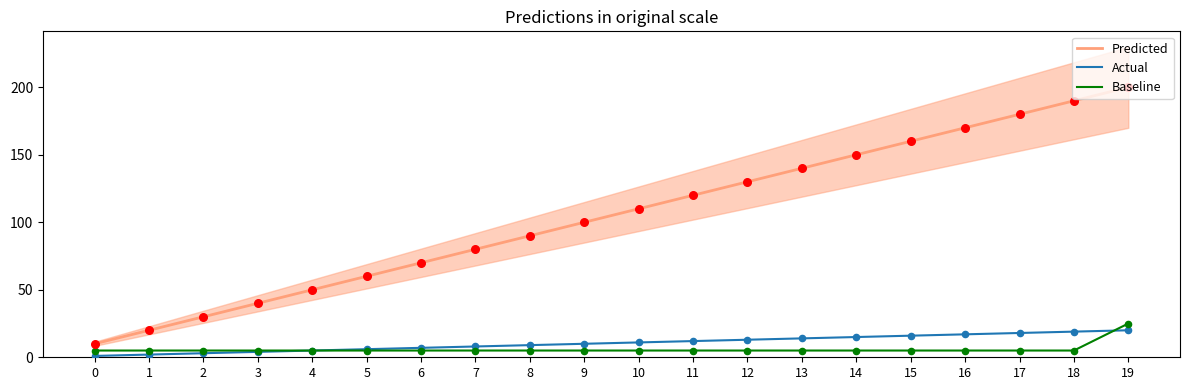

Which series has the largest total across all categories?

Predicted